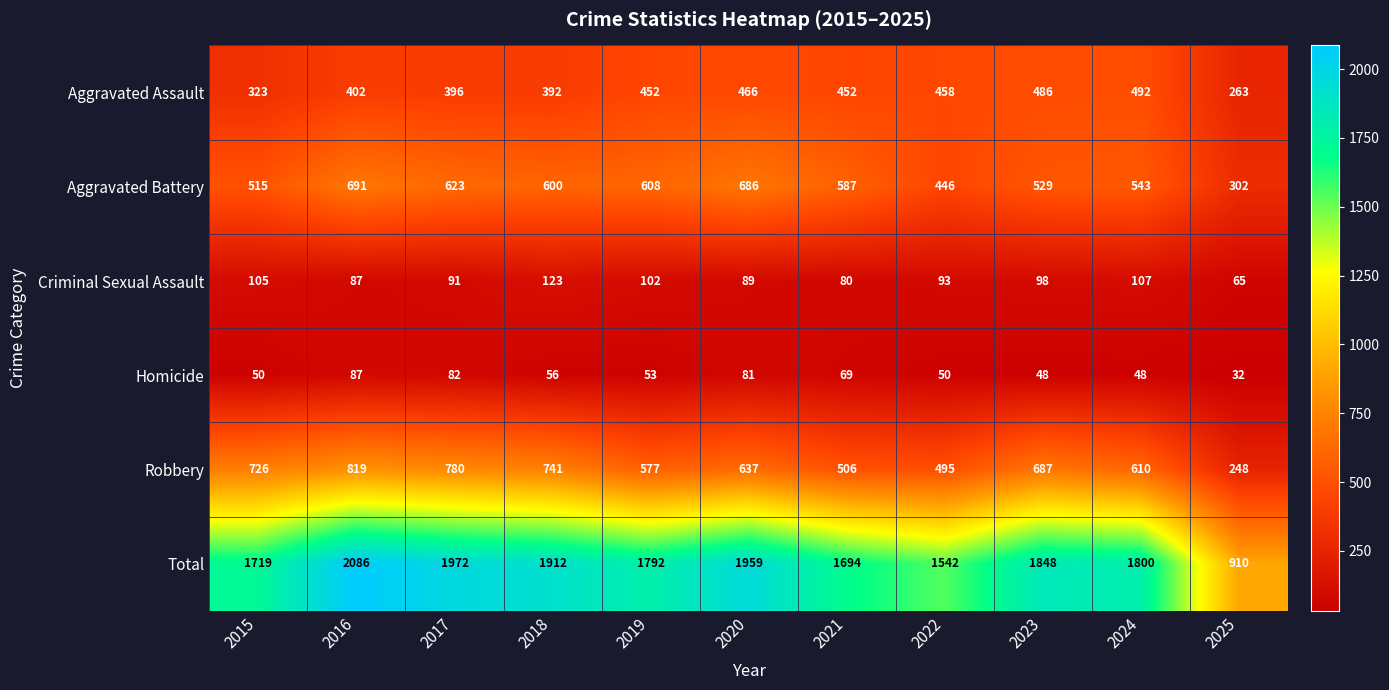

Which label corresponds to the smallest value in the chart?

2025